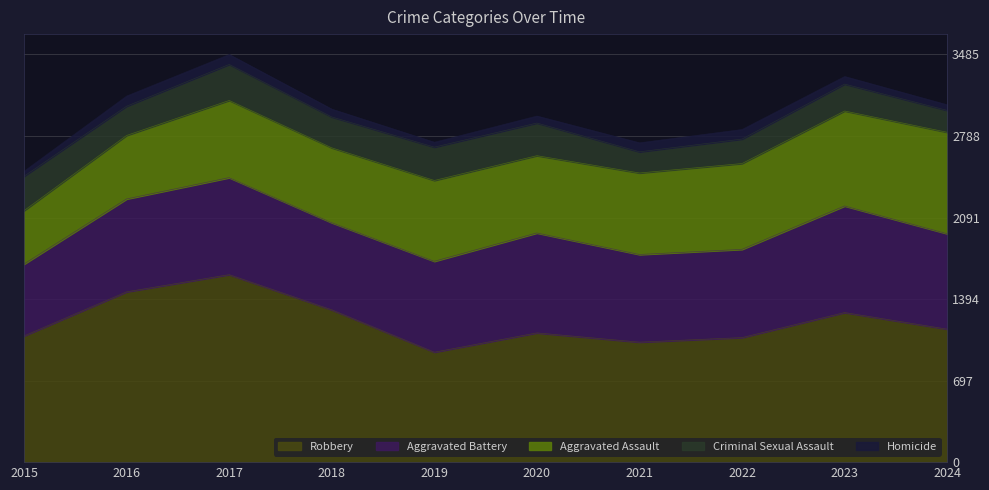

Rank the series at 2020 from lowest to highest value.

Homicide, Criminal Sexual Assault, Aggravated Assault, Aggravated Battery, Robbery